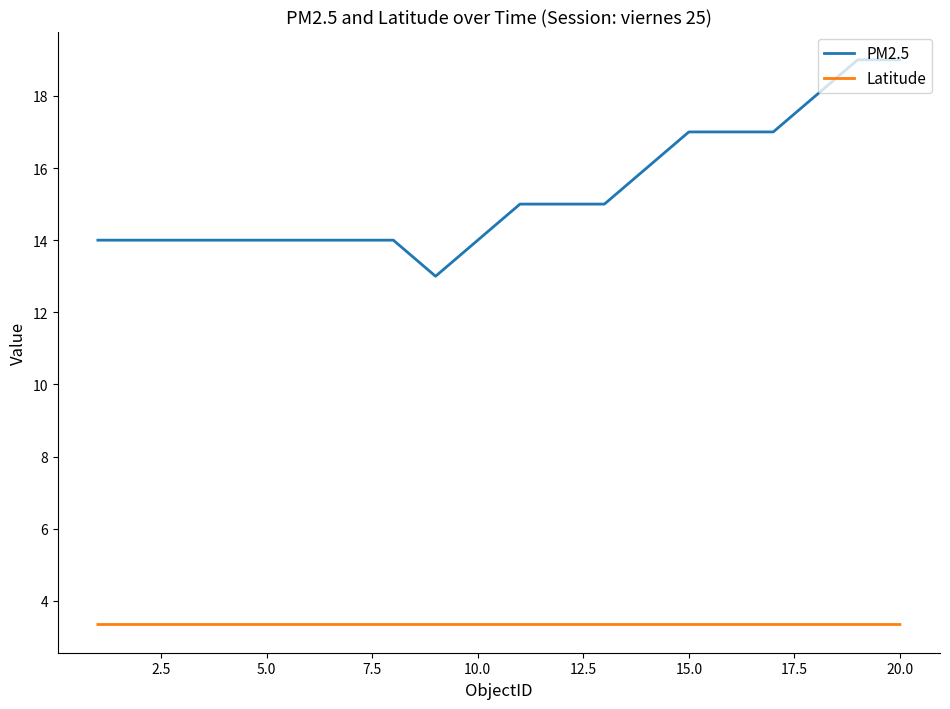

True or false: PM2.5 and Latitude intersect in this chart.

False